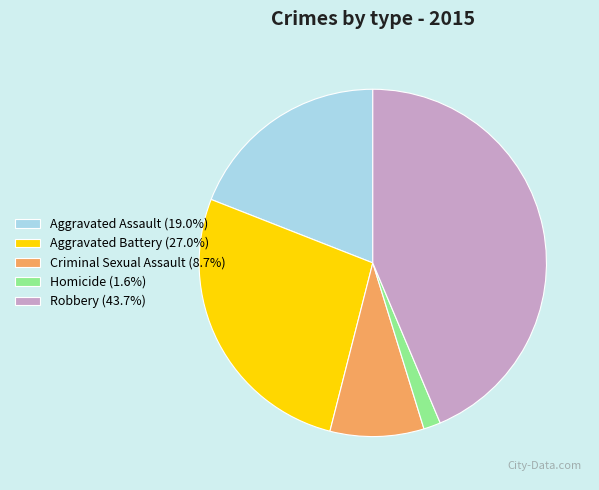

Is it true that Aggravated Assault is 13% of the pie?

False